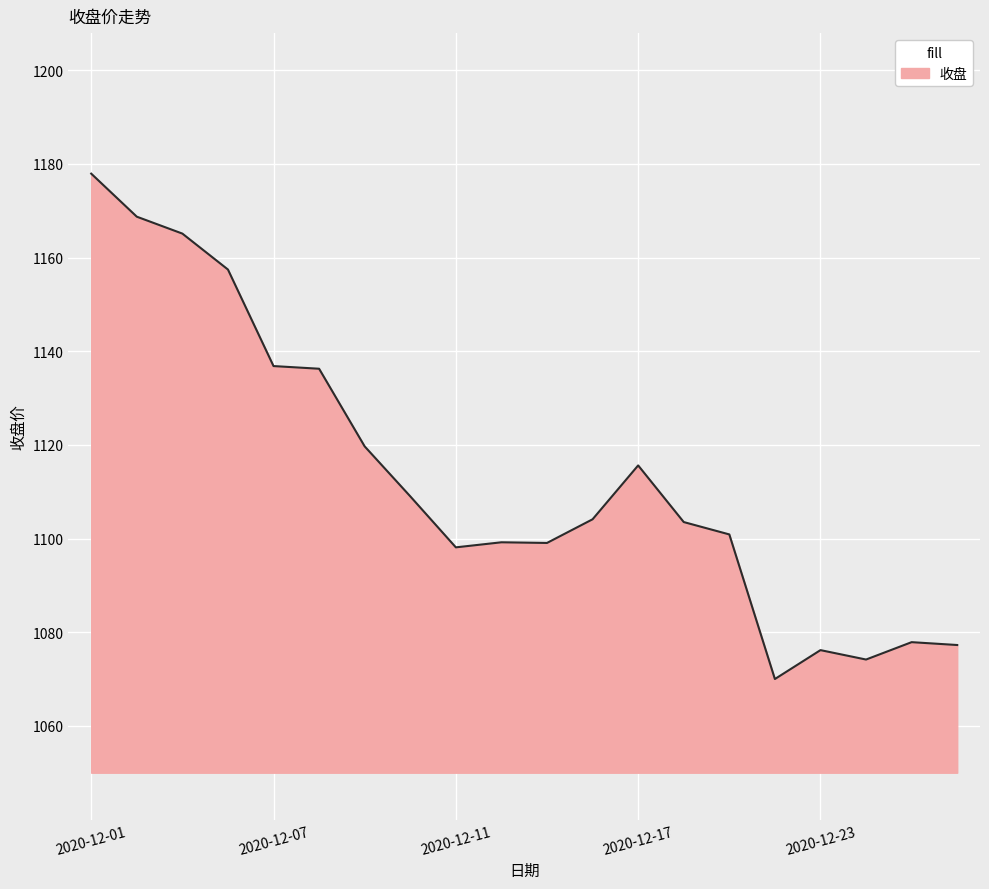

What is the smallest value displayed?

1070.0